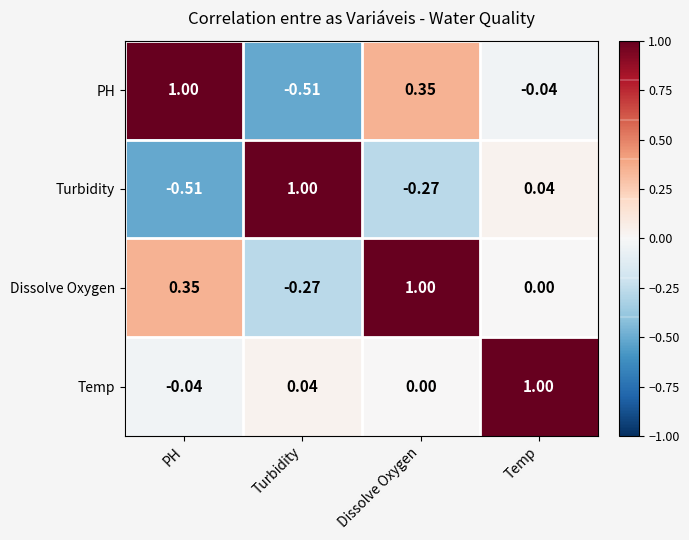

What is the total value across all series at Temp?

1.0